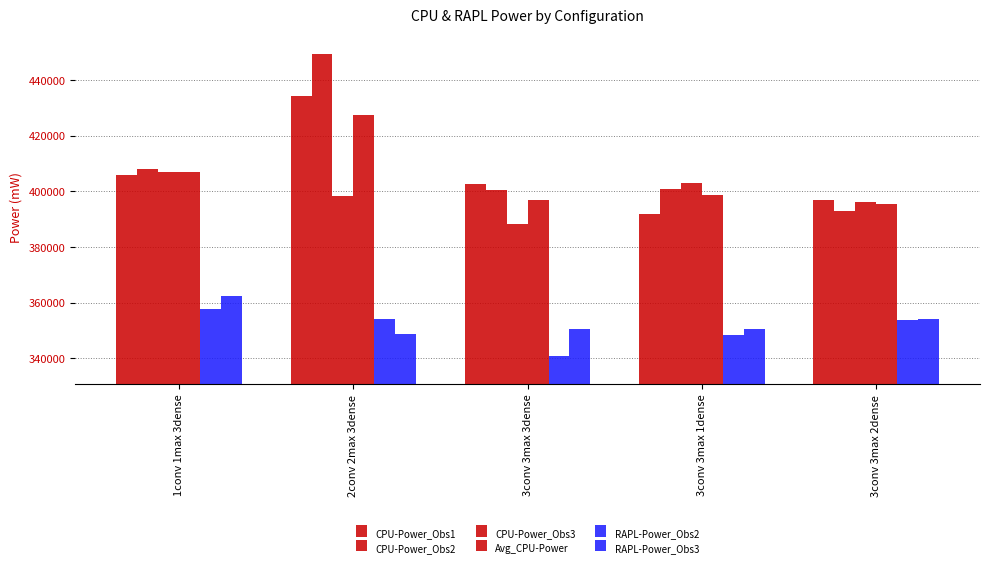

What position from the left is 2conv 2max 3dense?

2